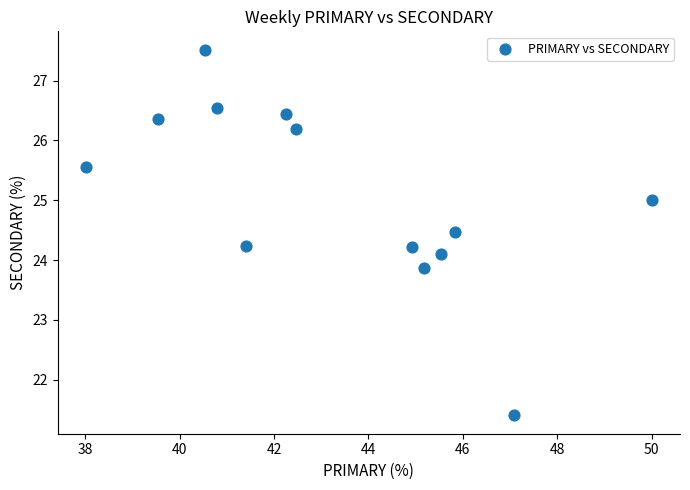

What is the range of X values (max minus min)?

12.0